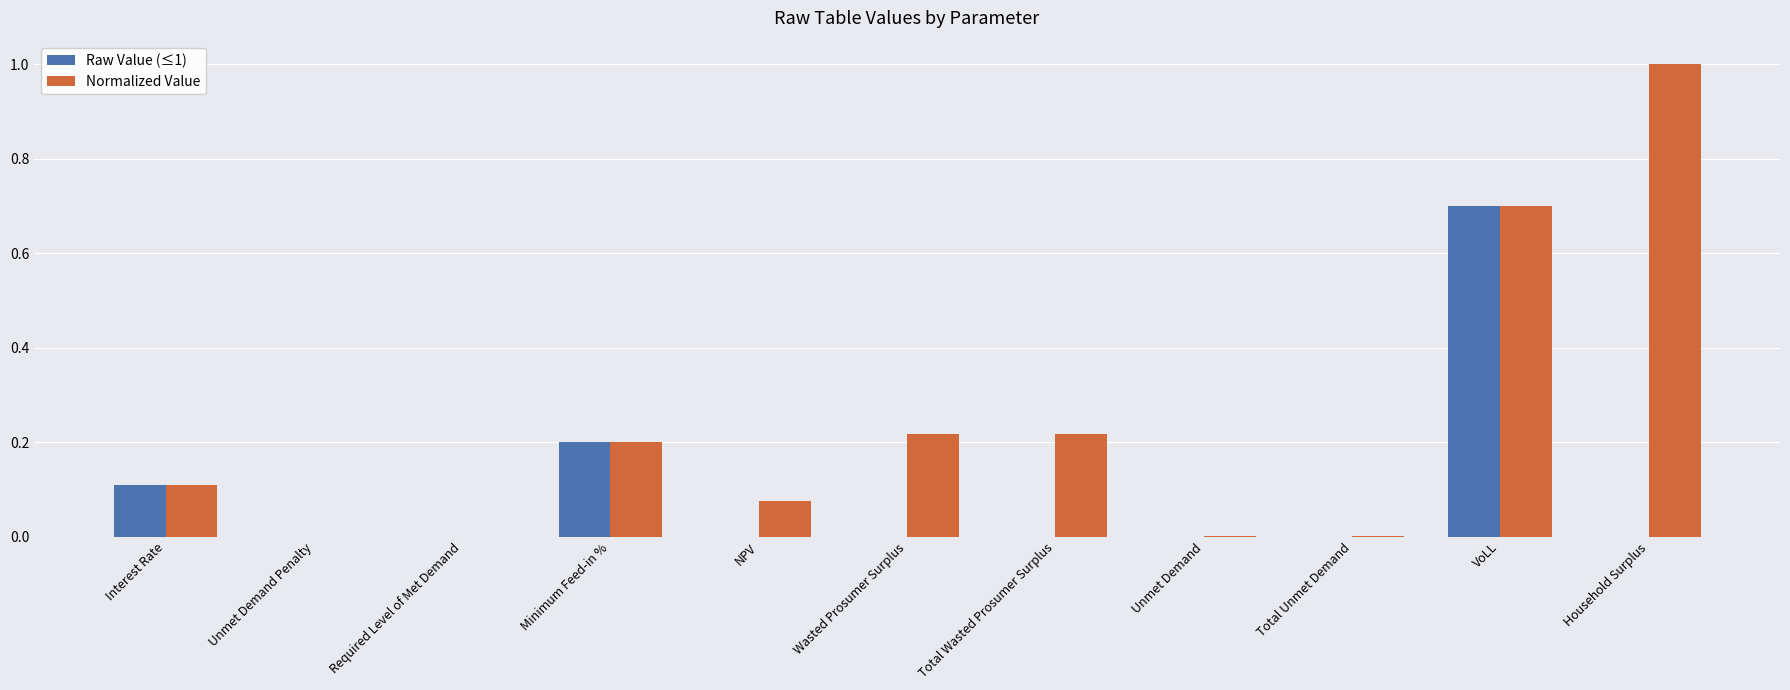

Which series has the largest total across all categories?

Normalized Value